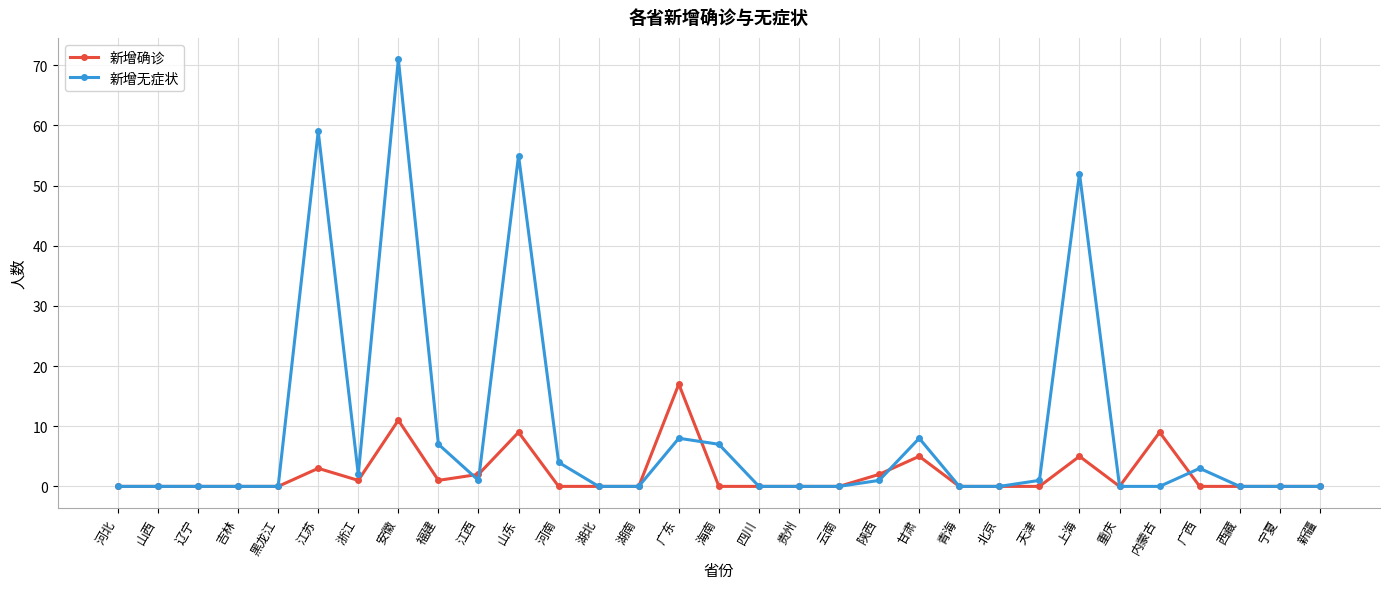

At how many categories does at least one series exceed 22?

4